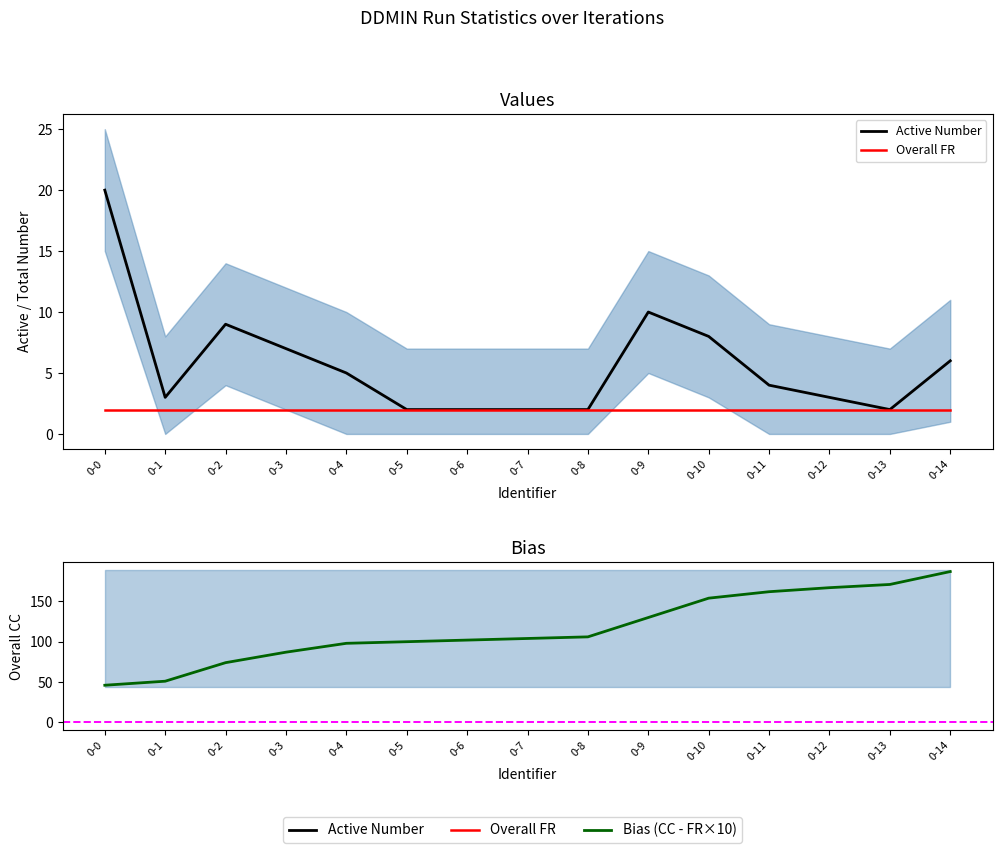

What is the sum of the Active Number values at 0-6 and 0-4?

7